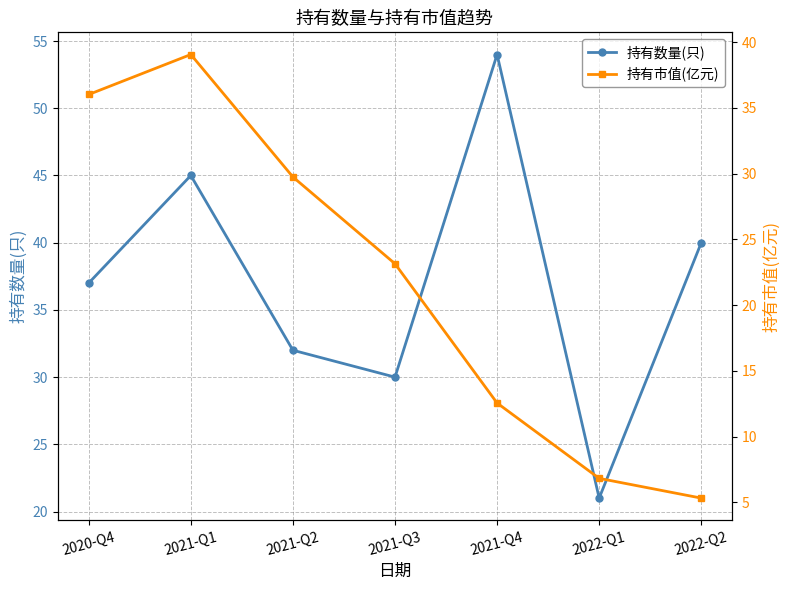

True or false: 持有市值(亿元) and 持有数量(只) cross at least once.

False